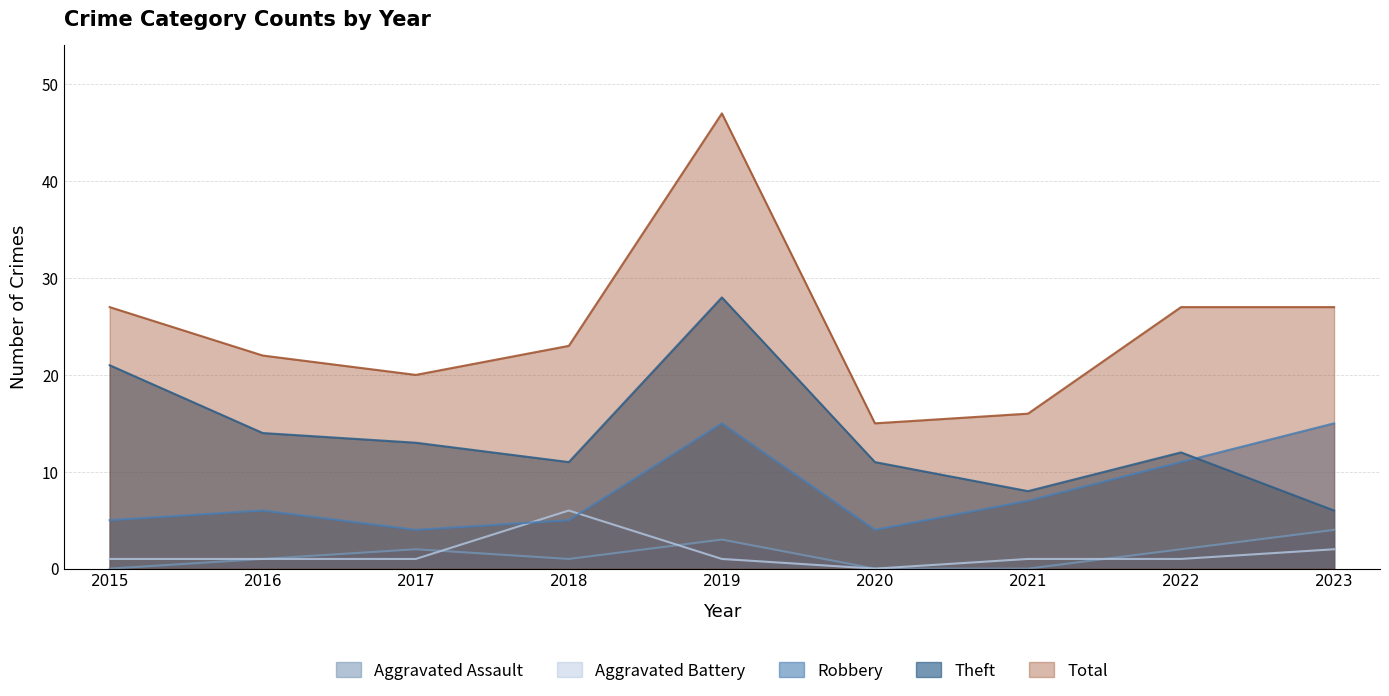

True or false: Aggravated Assault and Robbery cross at least once.

False